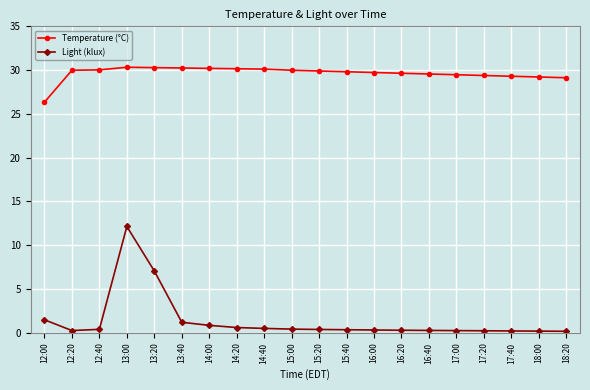

What is the difference between the maximum and minimum values in the Light (klux) series?

12.0